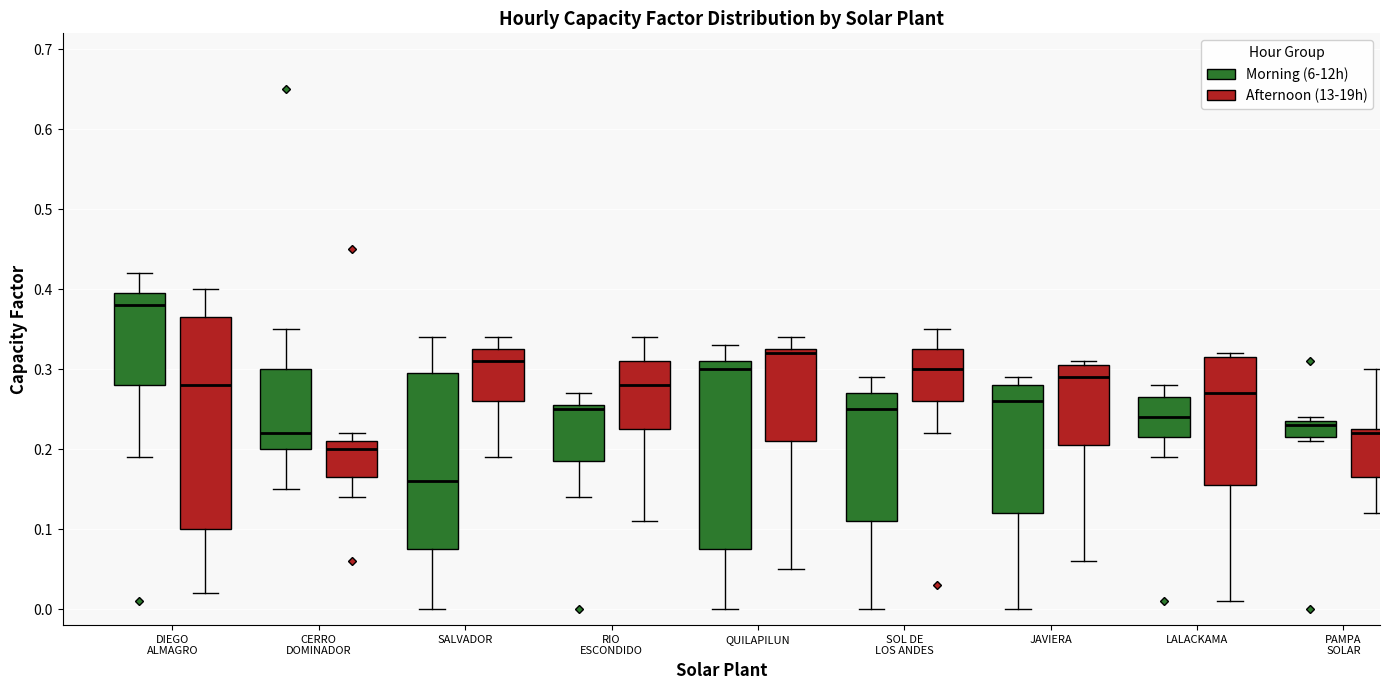

Comparing the boxes themselves (not the whiskers), which one is the tallest?

DIEGO ALMAGRO (Afternoon (13-19h))